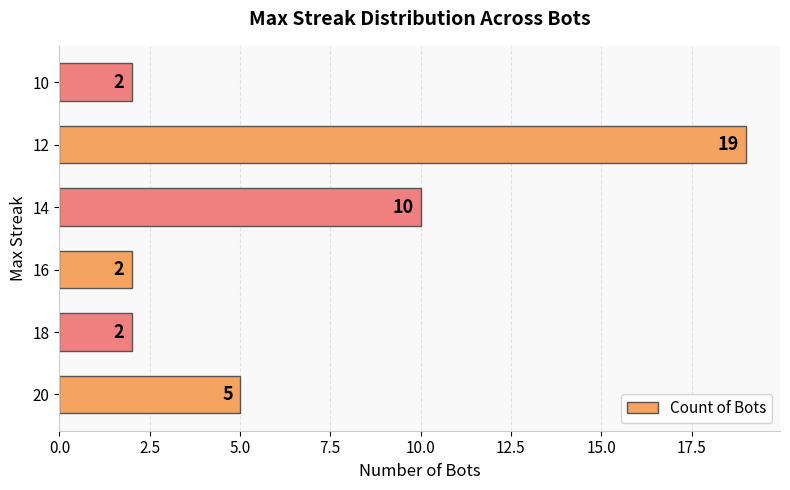

How many values are between 2 and 10?

5